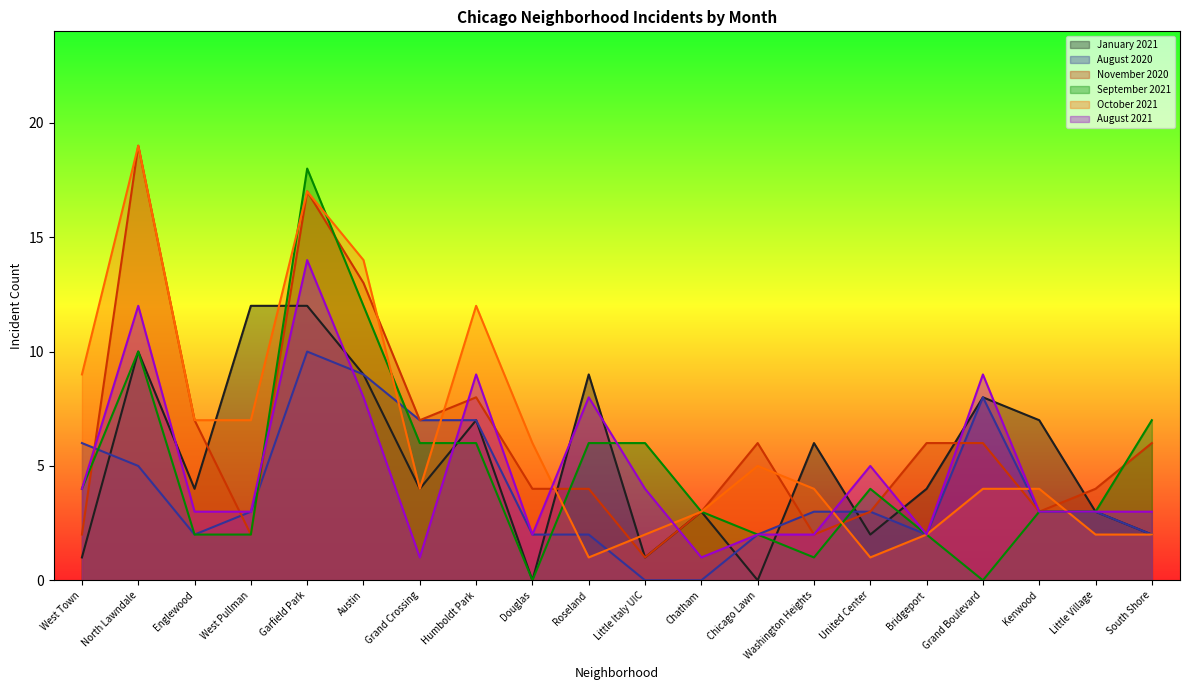

What are all the series names shown in the legend?

January 2021, August 2020, November 2020, September 2021, October 2021, August 2021